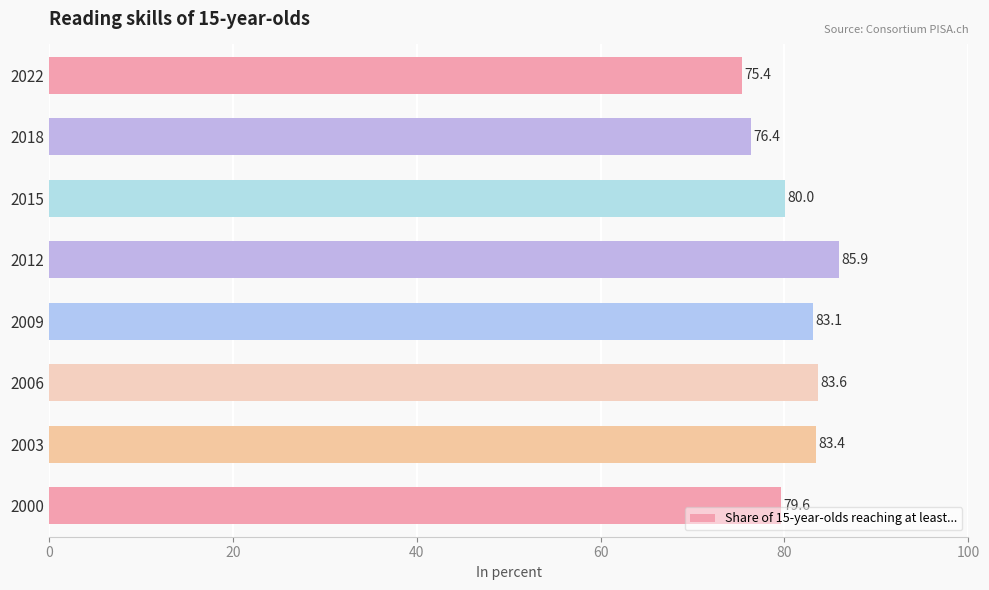

Rank the categories by value from lowest to highest.

2022, 2018, 2000, 2015, 2009, 2003, 2006, 2012